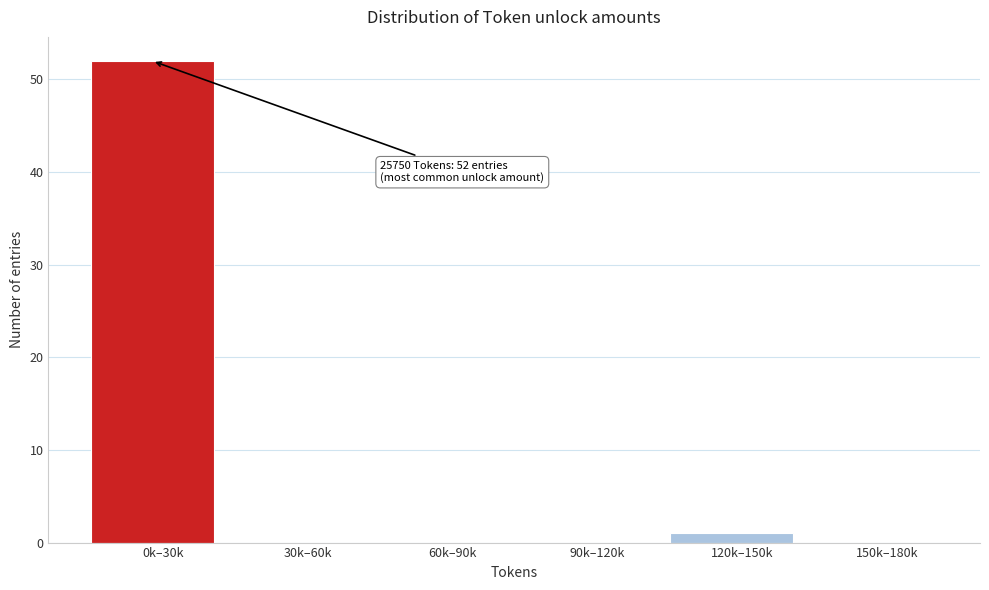

Reading left to right, extract all data points from this chart.

0k–30k=52	30k–60k=0	60k–90k=0	90k–120k=0	120k–150k=1	150k–180k=0